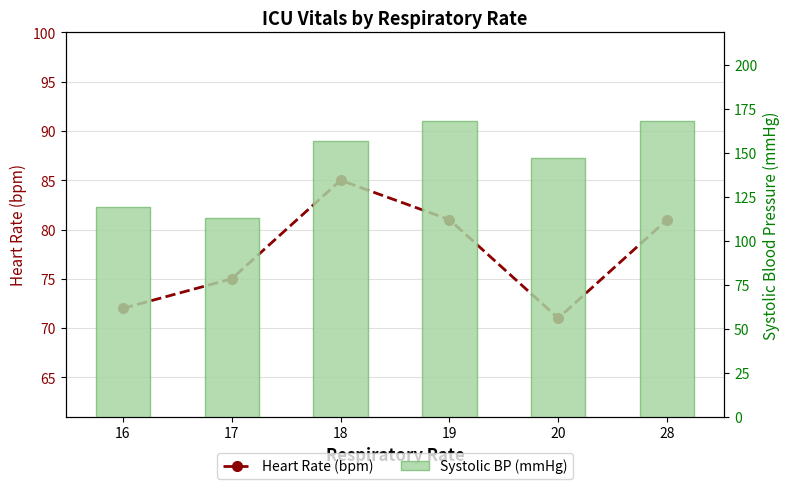

Reading left to right, transcribe all the data shown in this chart.

Heart Rate (bpm): 16=72	17=75	18=85	19=81	20=71	28=81
Systolic BP (mmHg): 16=119	17=113	18=157	19=168	20=147	28=168